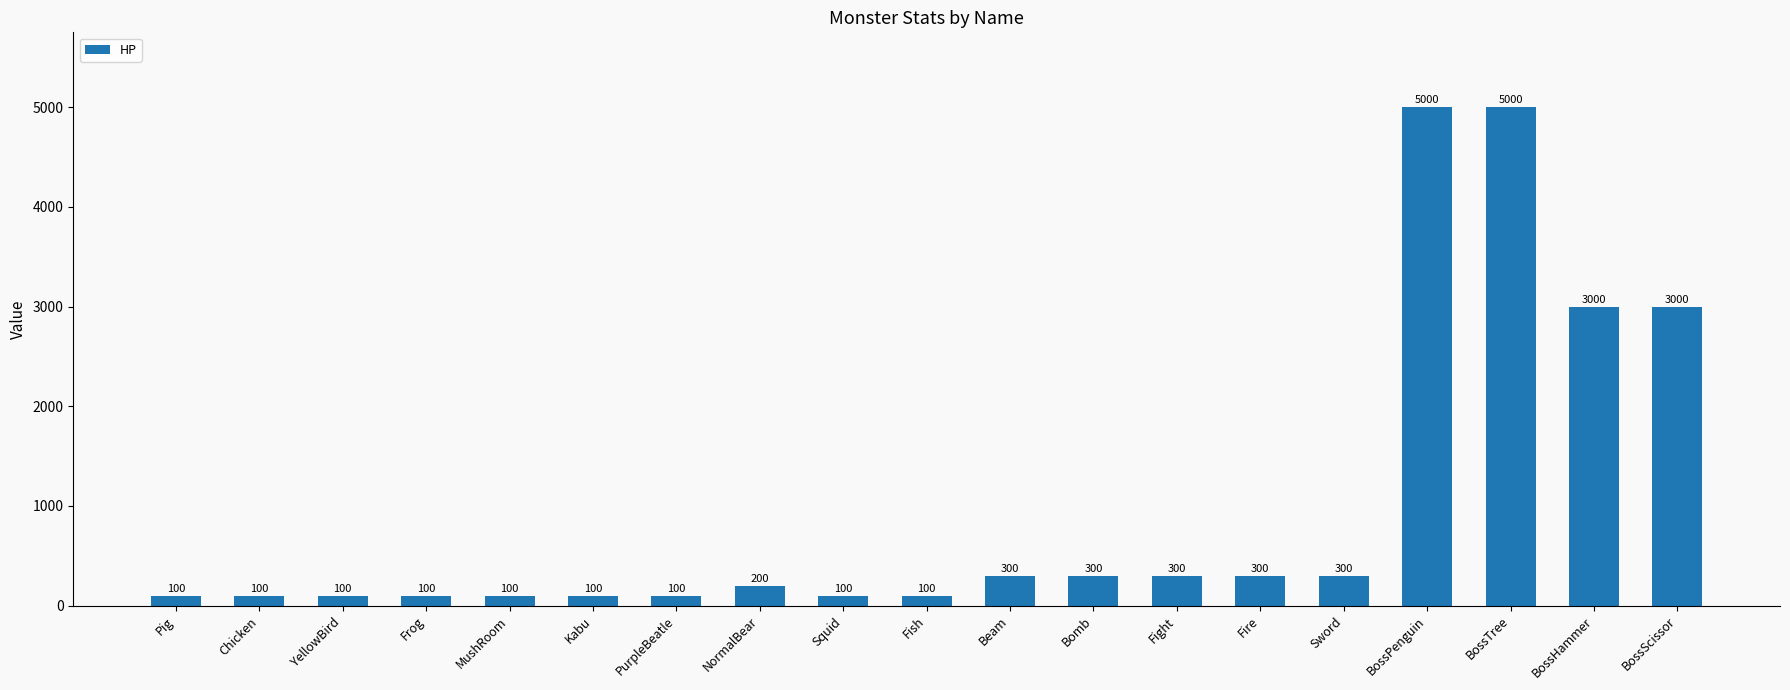

Reading left to right, transcribe all the data shown in this chart.

100	100	100	100	100	100	100	200	100	100	300	300	300	300	300	5000	5000	3000	3000